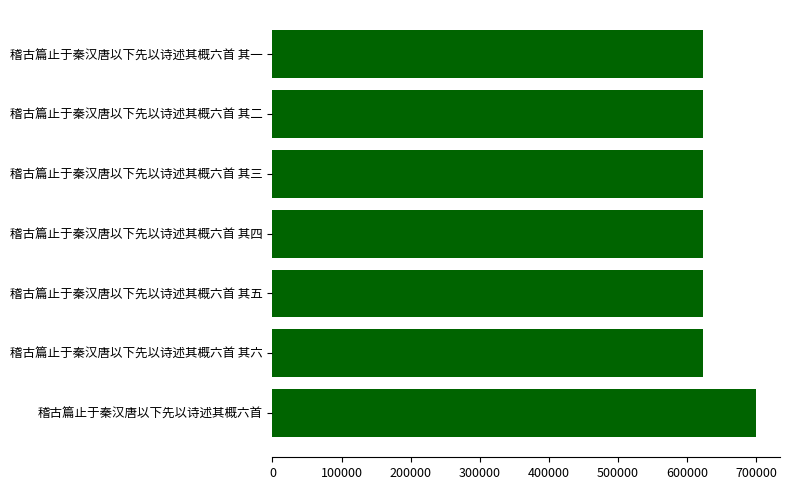

What is the ratio of the value at 稽古篇止于秦汉唐以下先以诗述其概六首 其三 to the value at 稽古篇止于秦汉唐以下先以诗述其概六首 其一?

1.0